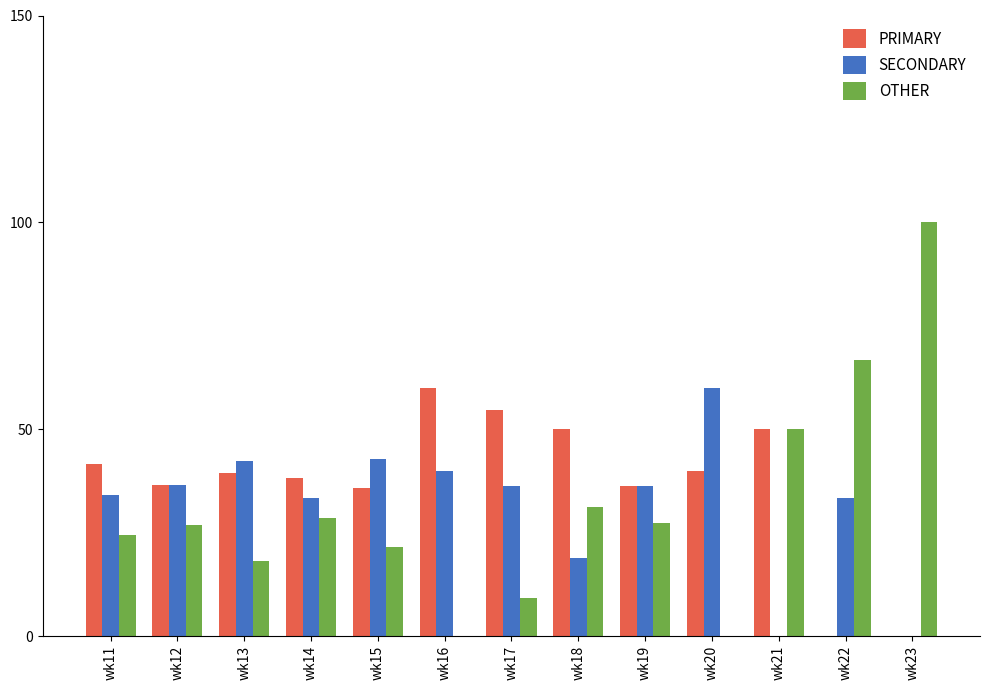

Are the bars grouped side by side (vs. stacked)?

Yes